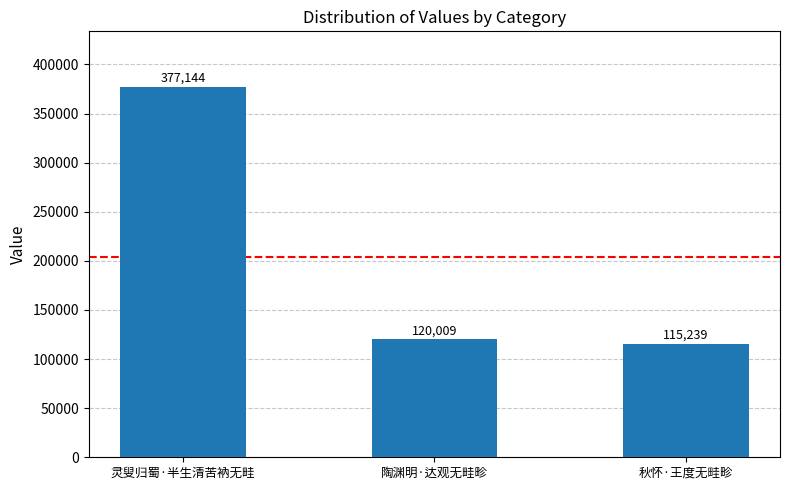

What position from the left is 灵叟归蜀·半生清苦衲无畦?

1